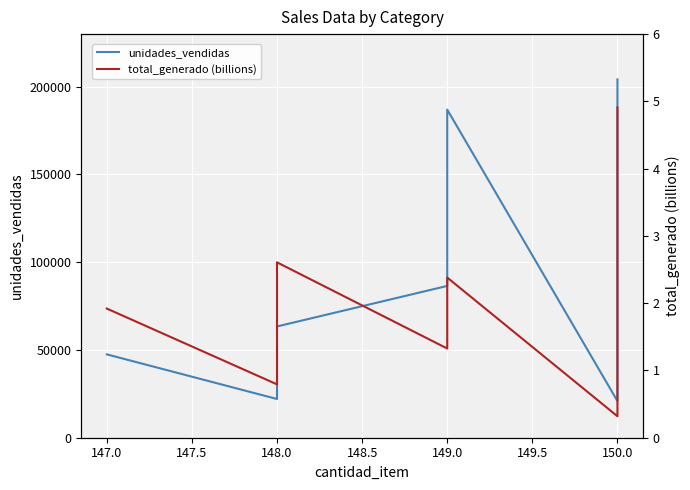

What is the value of the total_generado (billions) point at the 7th from the left?

0.7